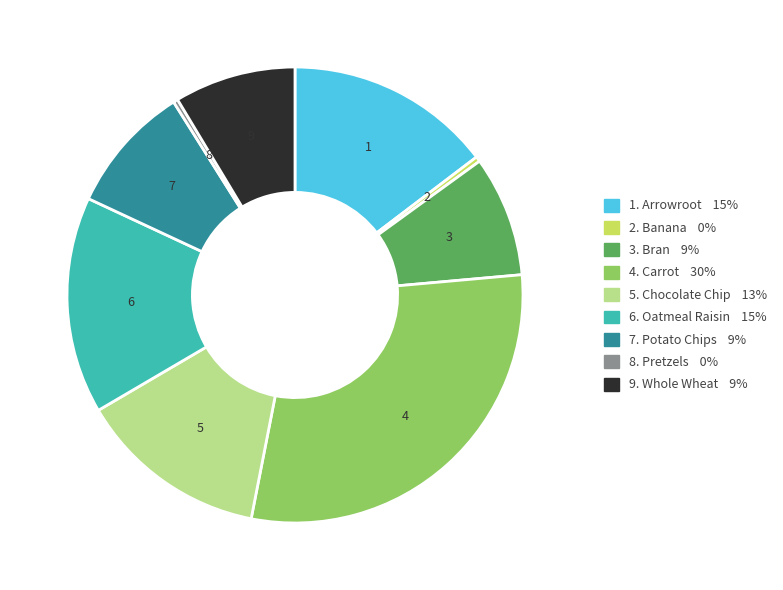

Does any single category account for the majority?

No